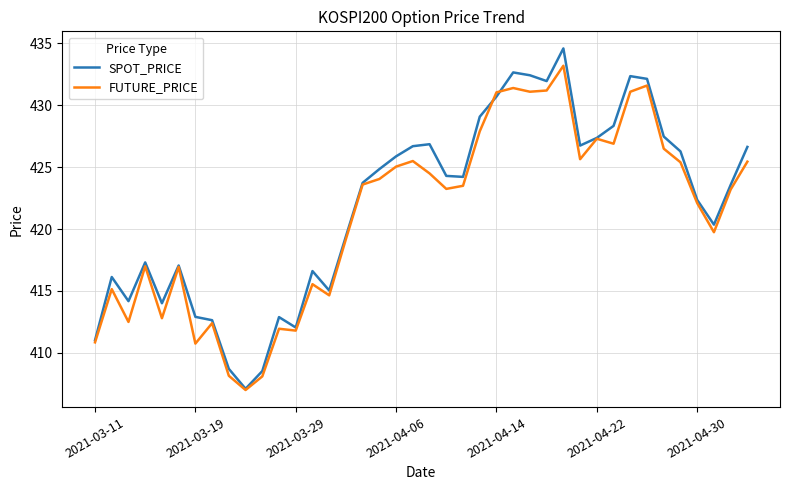

List the series in order of their peak value, highest first.

SPOT_PRICE, FUTURE_PRICE